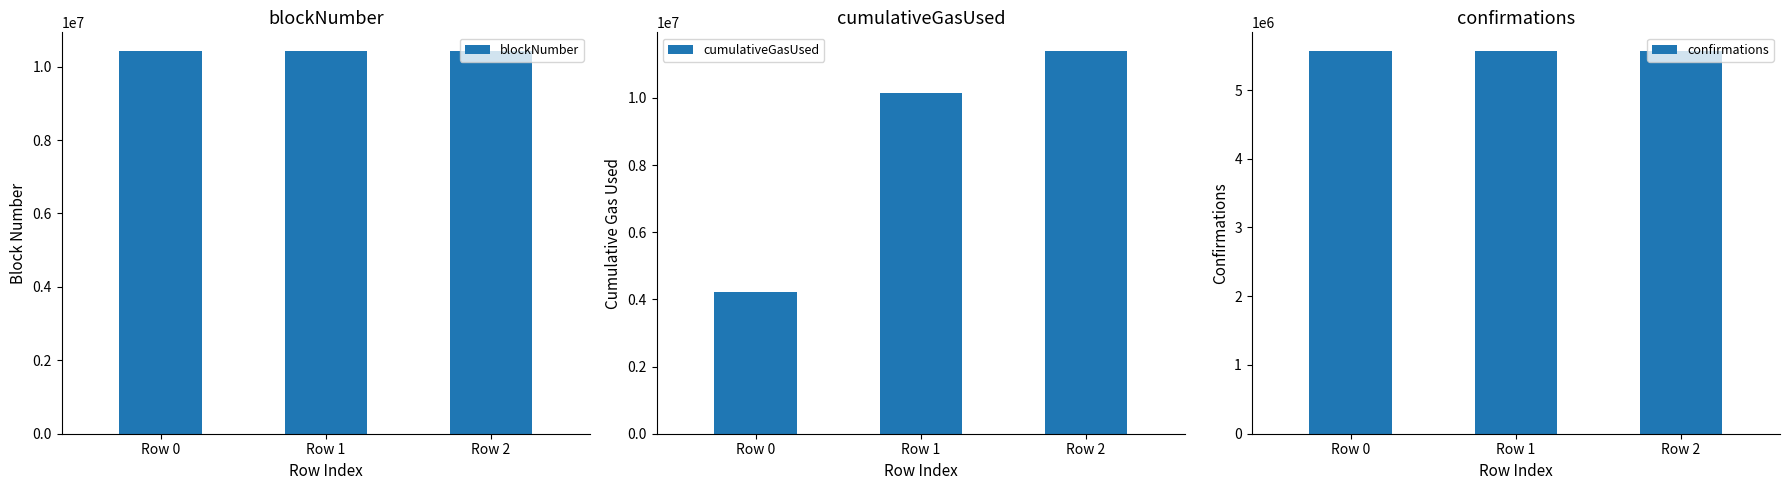

Reading left to right, what are all the values shown in this chart?

blockNumber: 10412532	10412537	10412584
cumulativeGasUsed: 4226417	10145100	11384151
confirmations: 5560829	5560824	5560777